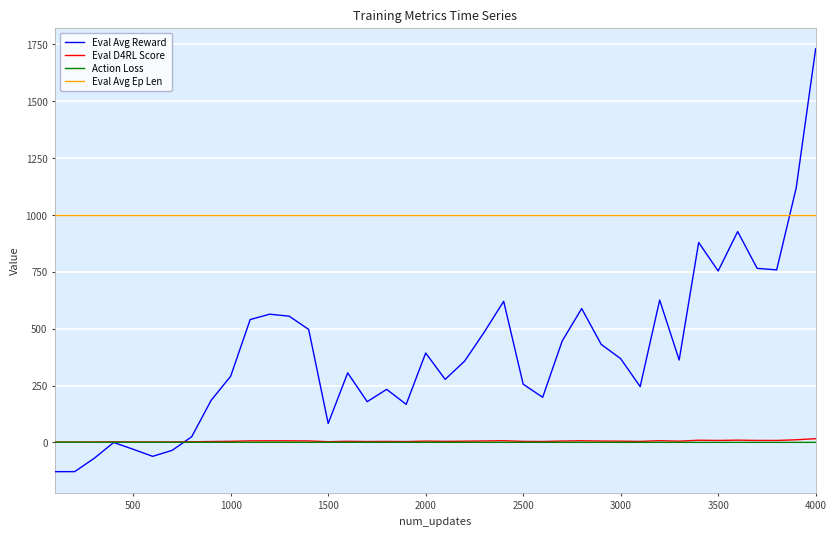

Which series has the widest spread of values?

Eval Avg Reward